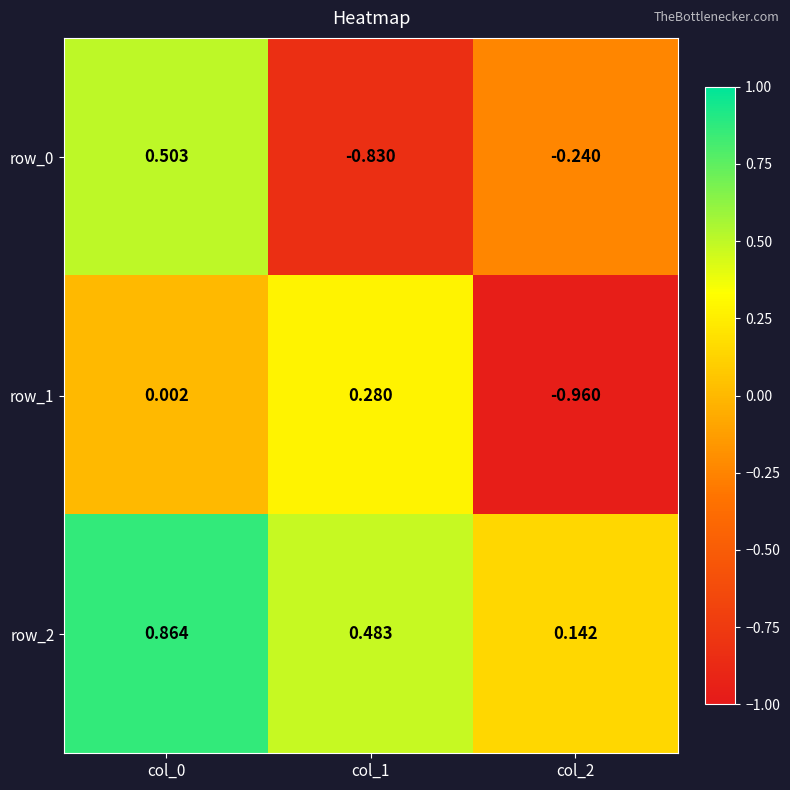

How many values in row_1 are below zero?

1